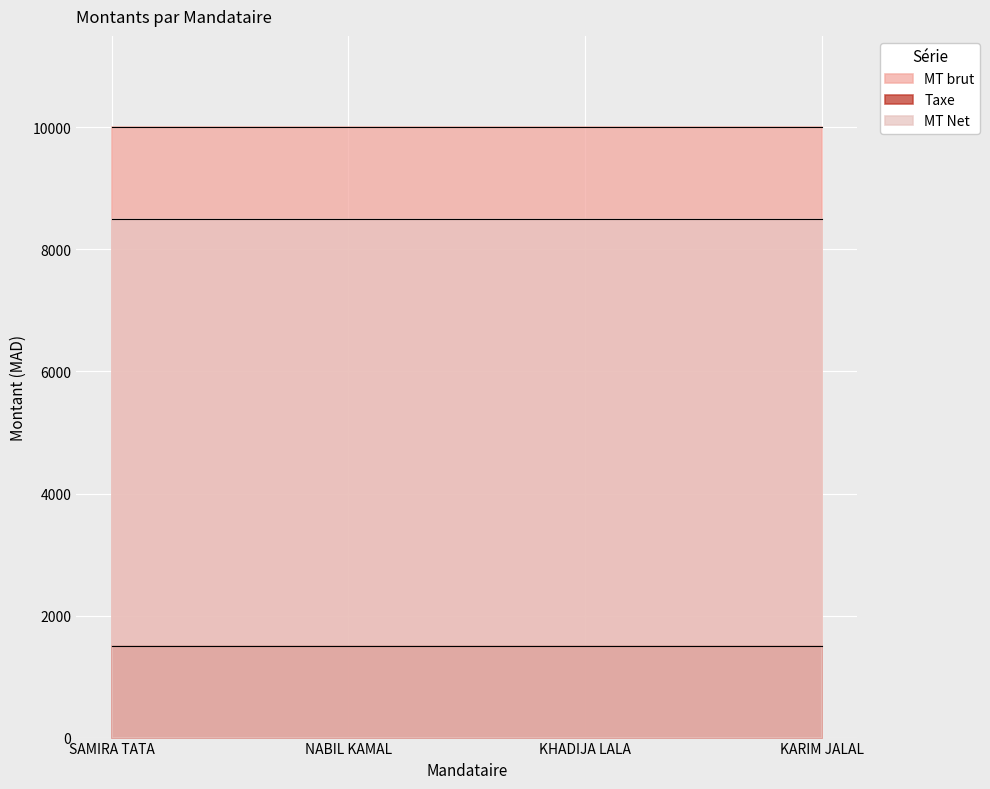

At which label does MT Net reach its minimum?

SAMIRA TATA